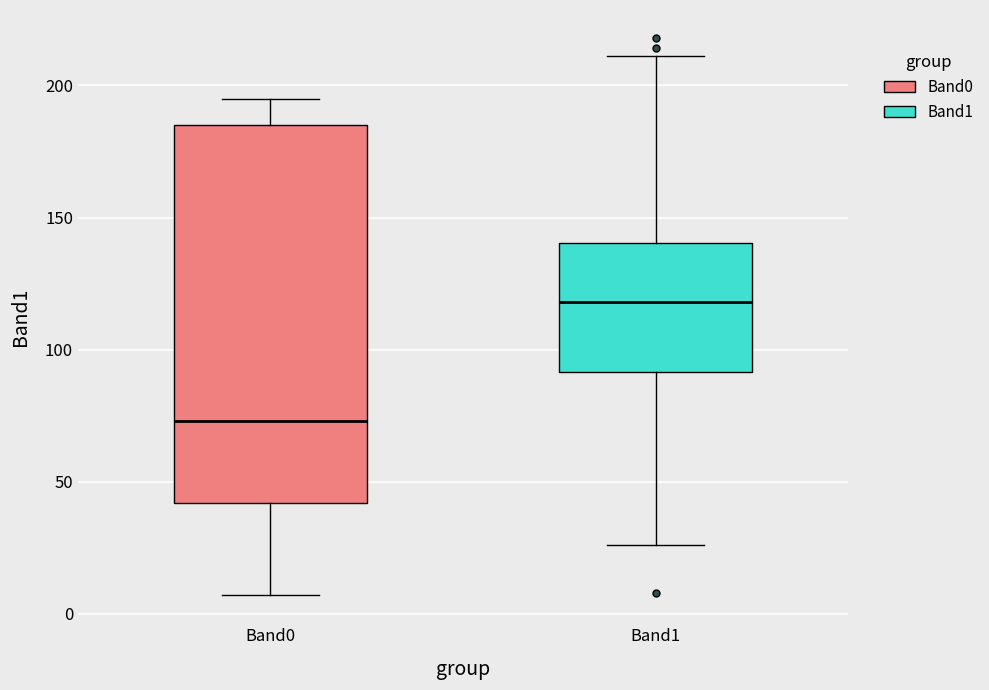

Which box's median line is the highest?

Band1